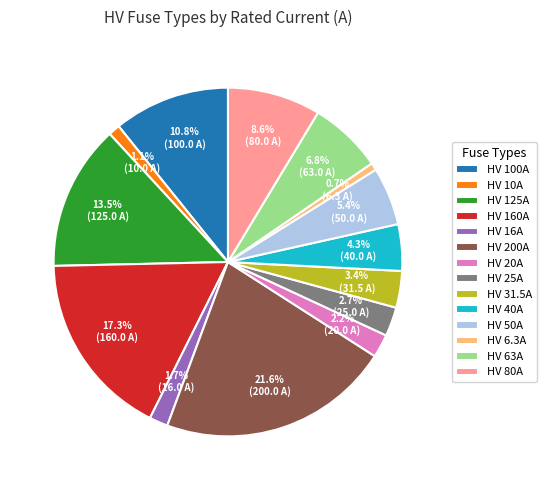

Count the number of slices in the pie.

14